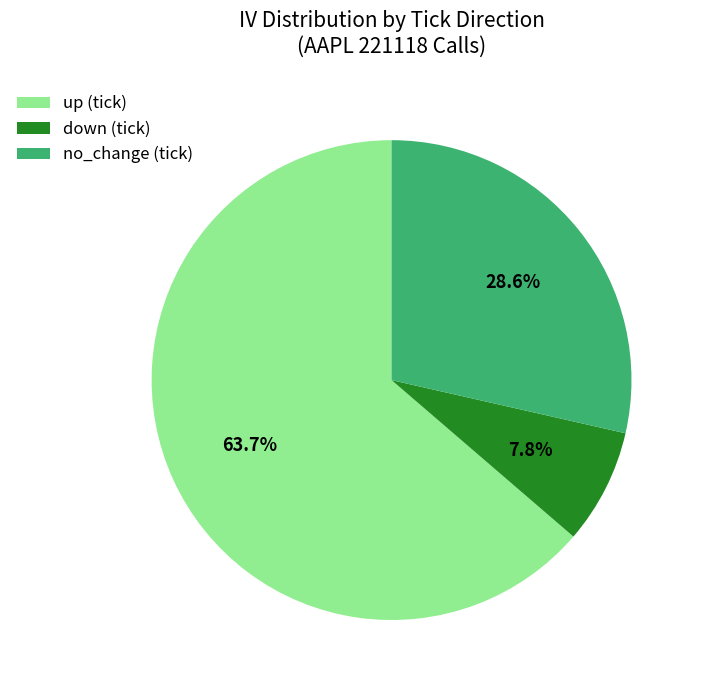

Rank the categories by value from highest to lowest.

up, no_change, down